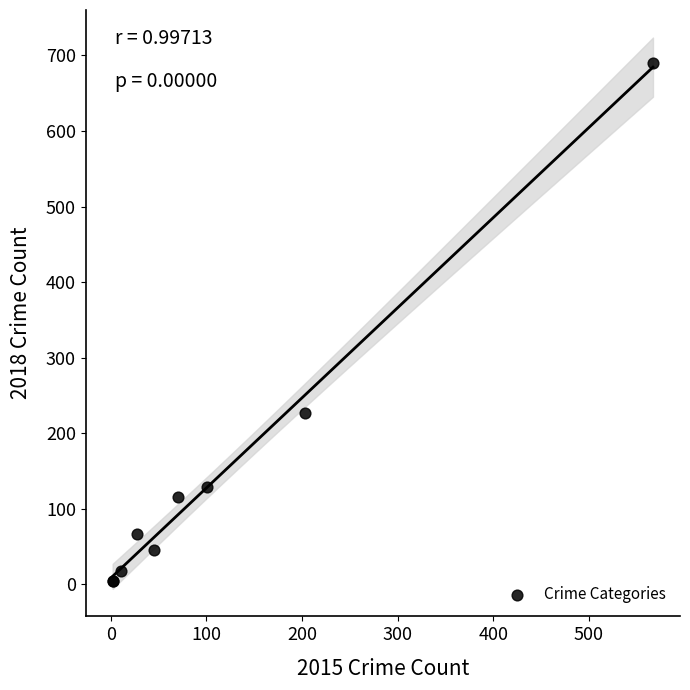

What Y value in the scatter plot is closest to 347?

227